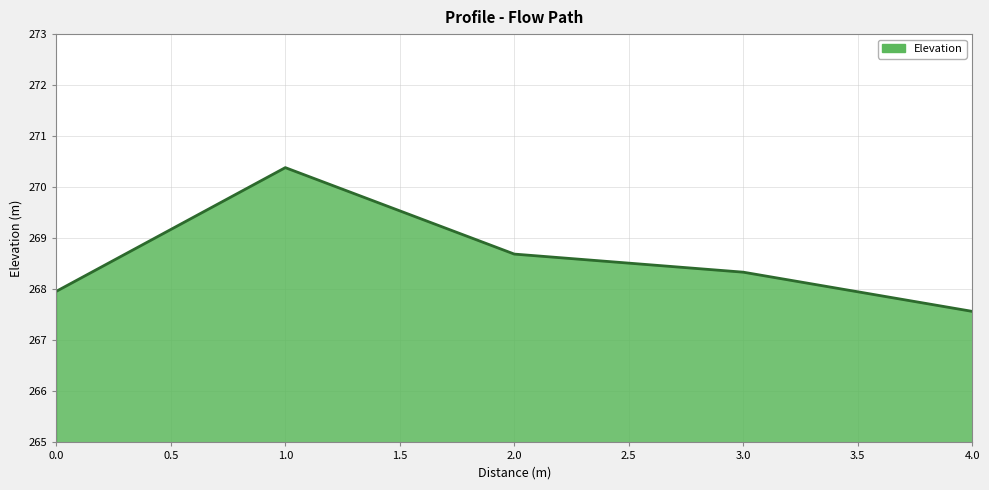

How many values exceed 268?

3